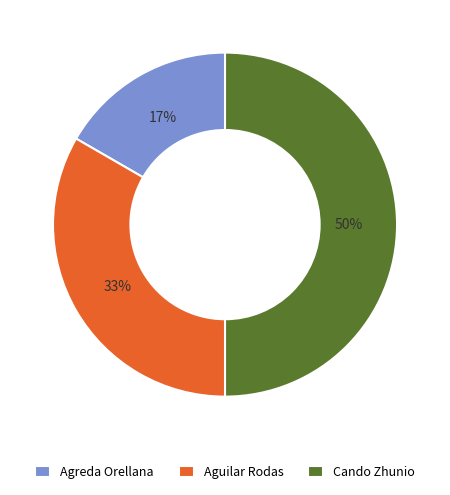

Which category has the biggest portion of the pie?

Cando Zhunio